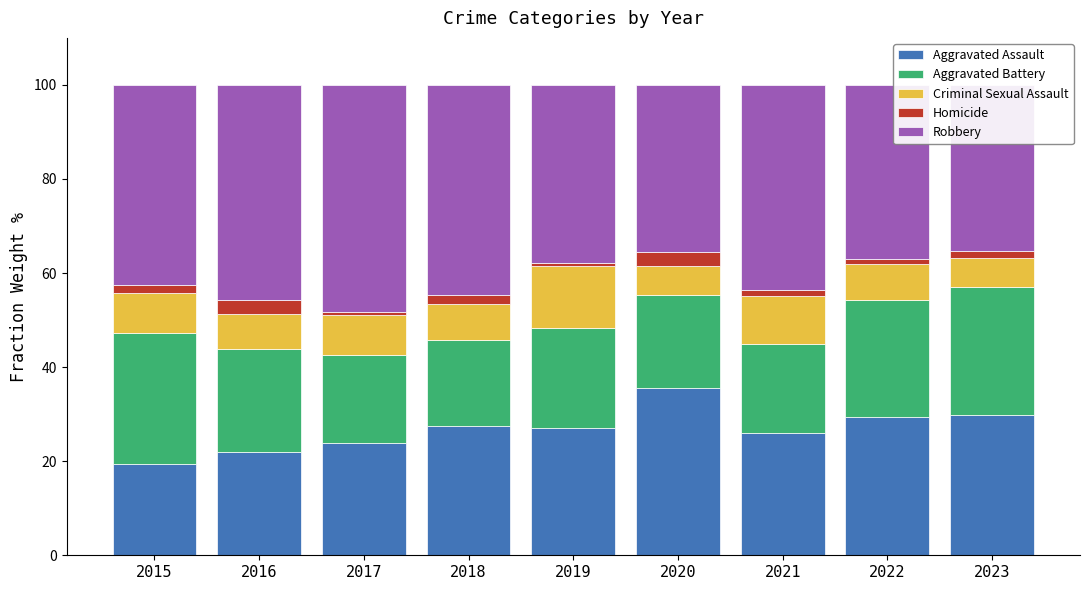

Between 2017 and 2023, which series saw the biggest shift?

Robbery